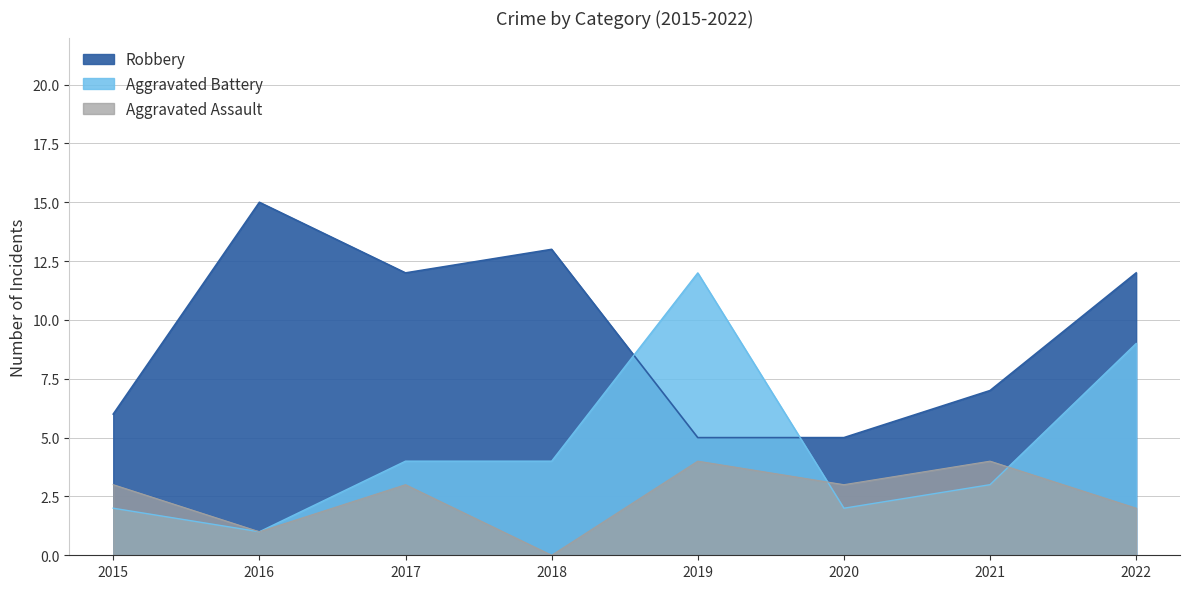

What is the spread (max minus min) of values at 2016?

14